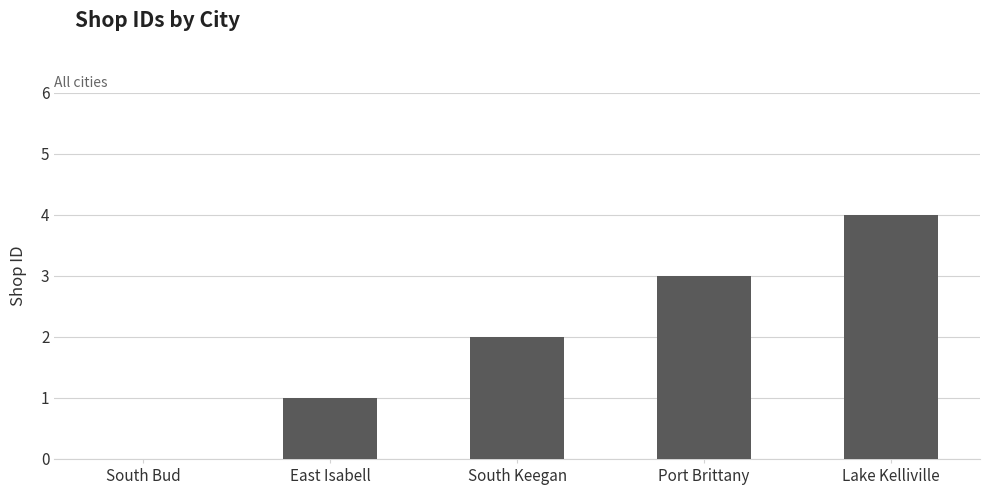

What is the sum of all values?

10